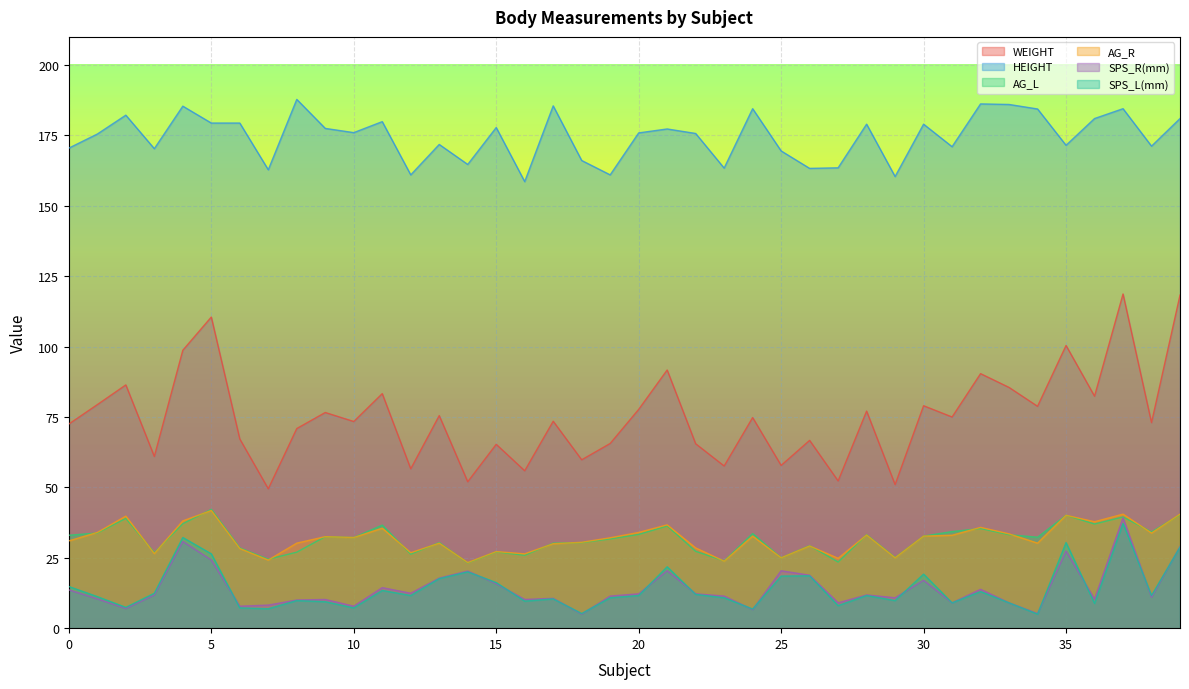

True or false: HEIGHT and SPS_L(mm) intersect in this chart.

False